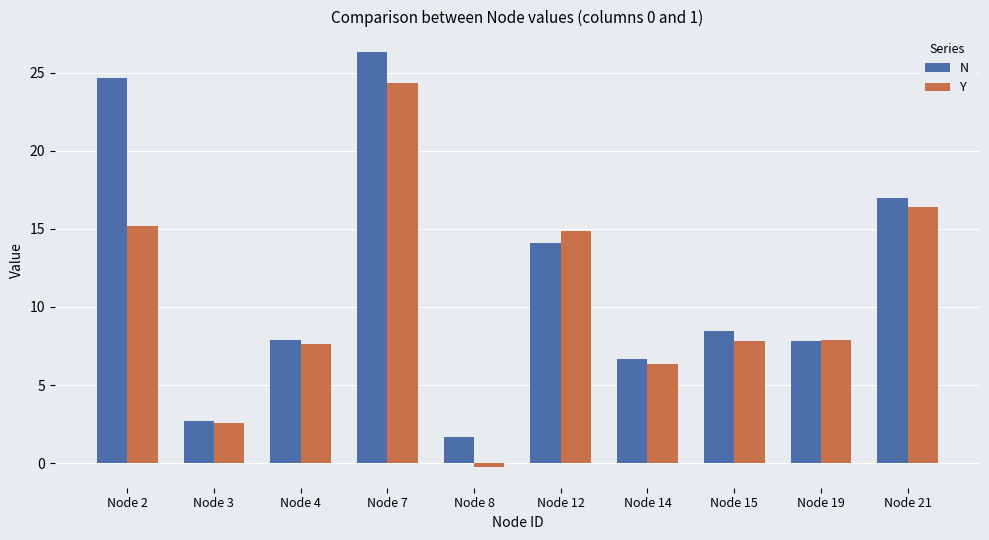

How many values in the Y series are below 7?

3